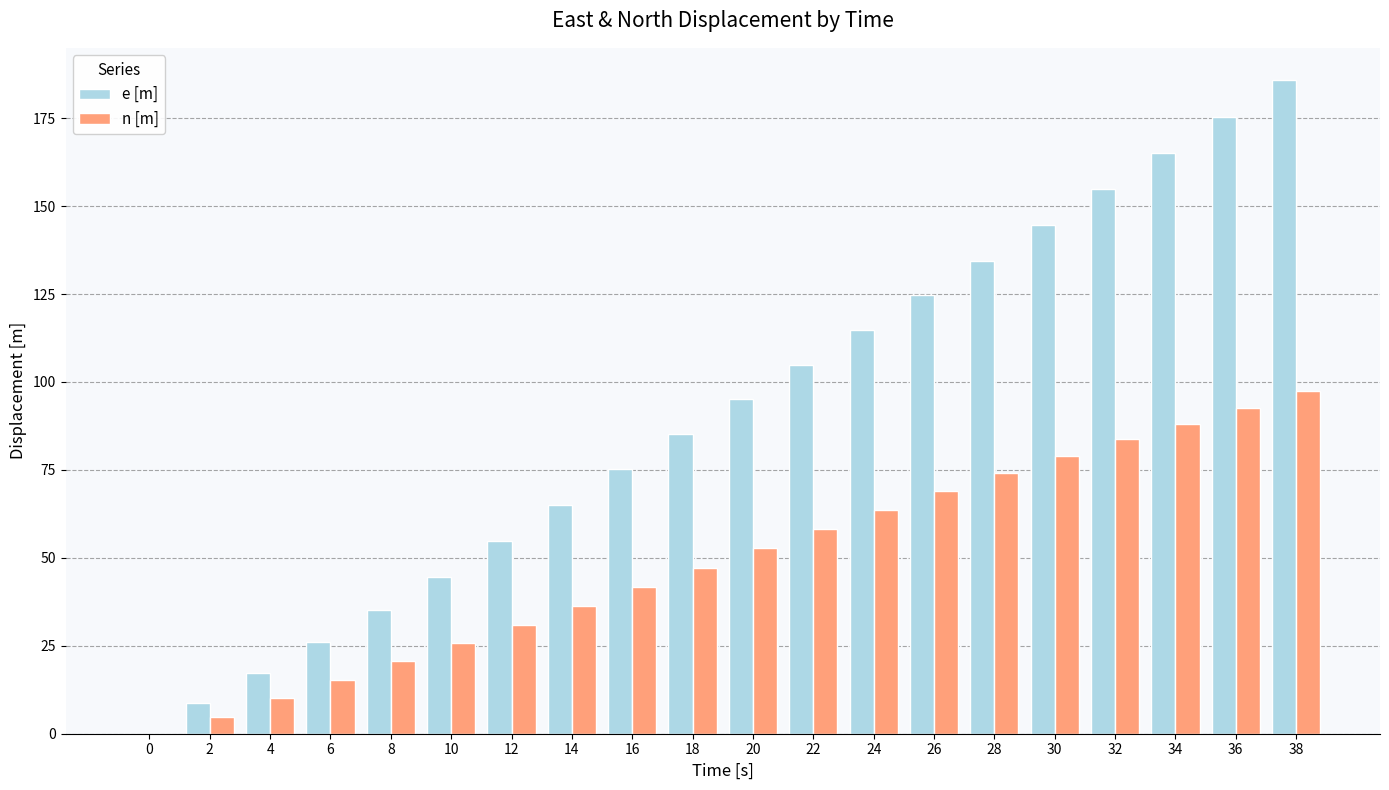

True or false: n [m] has a value of 15.3 at 6.

True